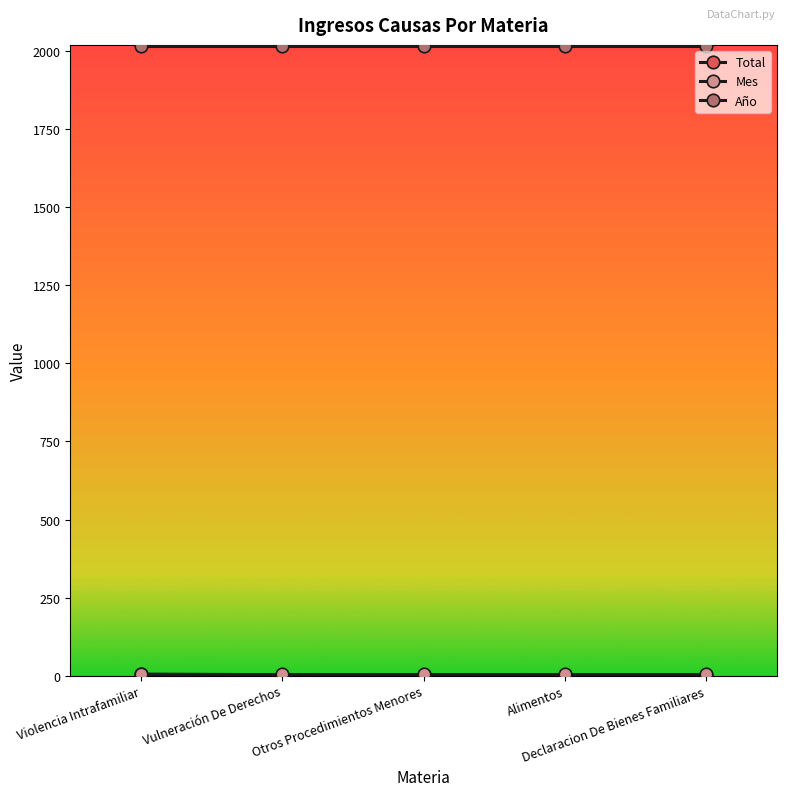

What is the maximum value shown in the chart?

2017